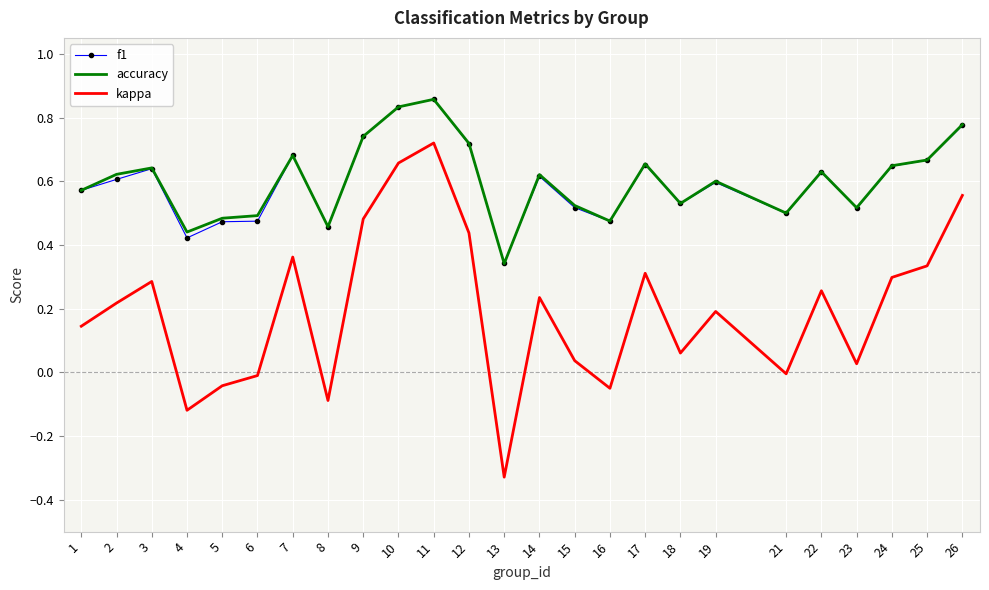

Is the value of f1 at 18 greater than the value of accuracy at 9?

No